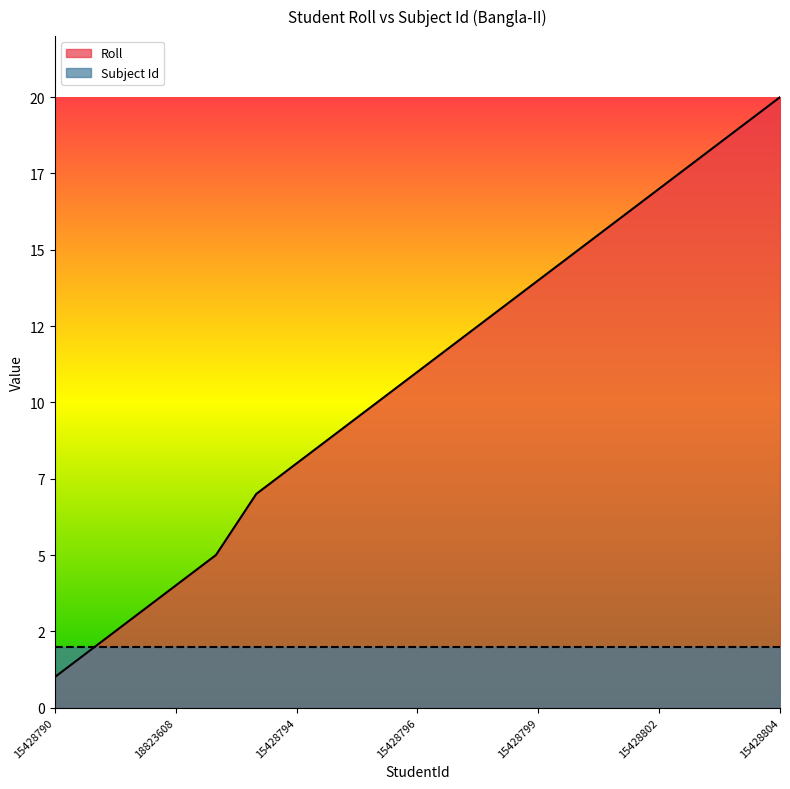

The chart shows a value of 7 at 15428803. True or false?

False